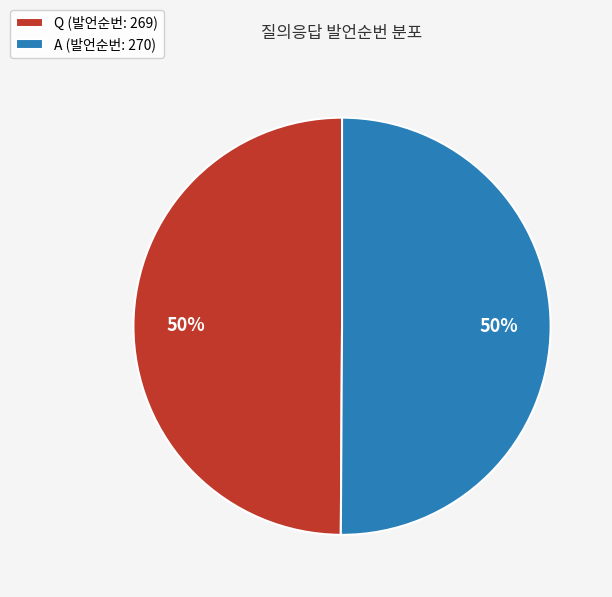

How many slices are in this pie chart?

2